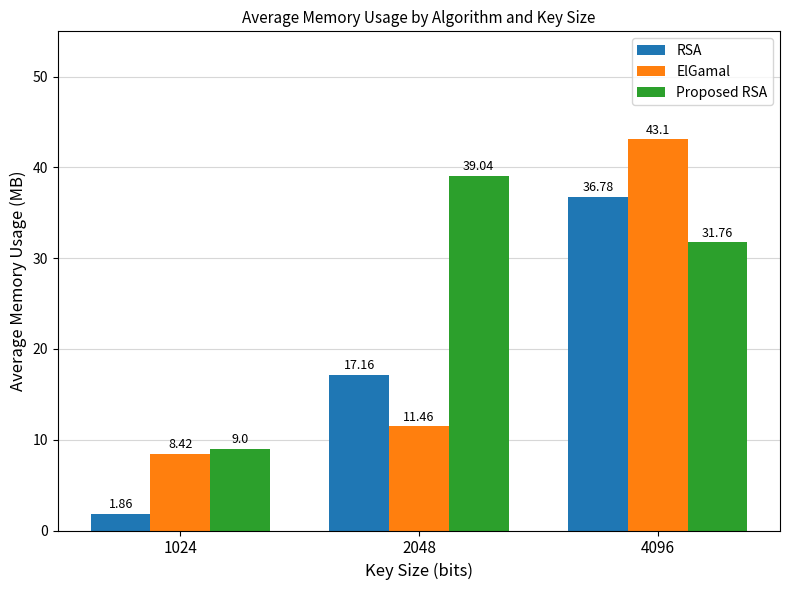

At which label does ElGamal reach its minimum?

1024